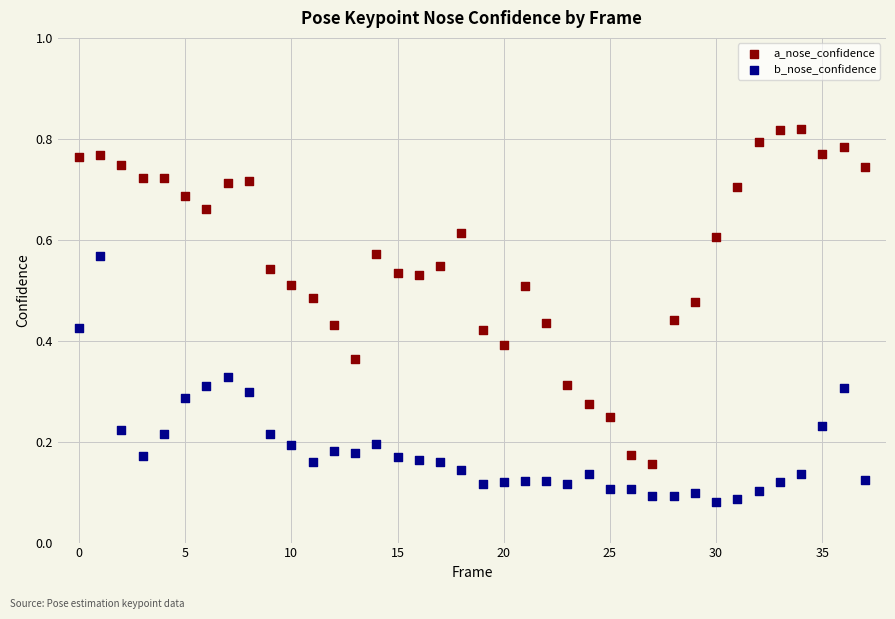

Which series reaches the maximum Y coordinate?

a_nose_confidence